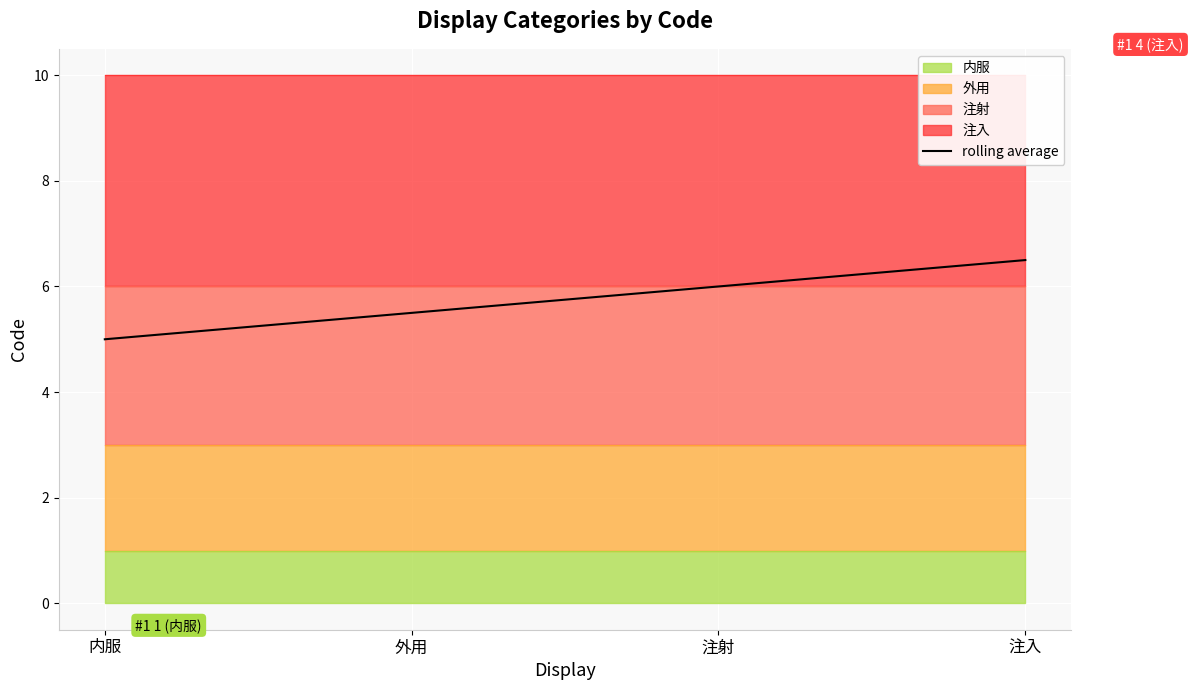

Reading left to right, transcribe all the data shown in this chart.

内服=5.0	外用=5.5	注射=6.0	注入=6.5